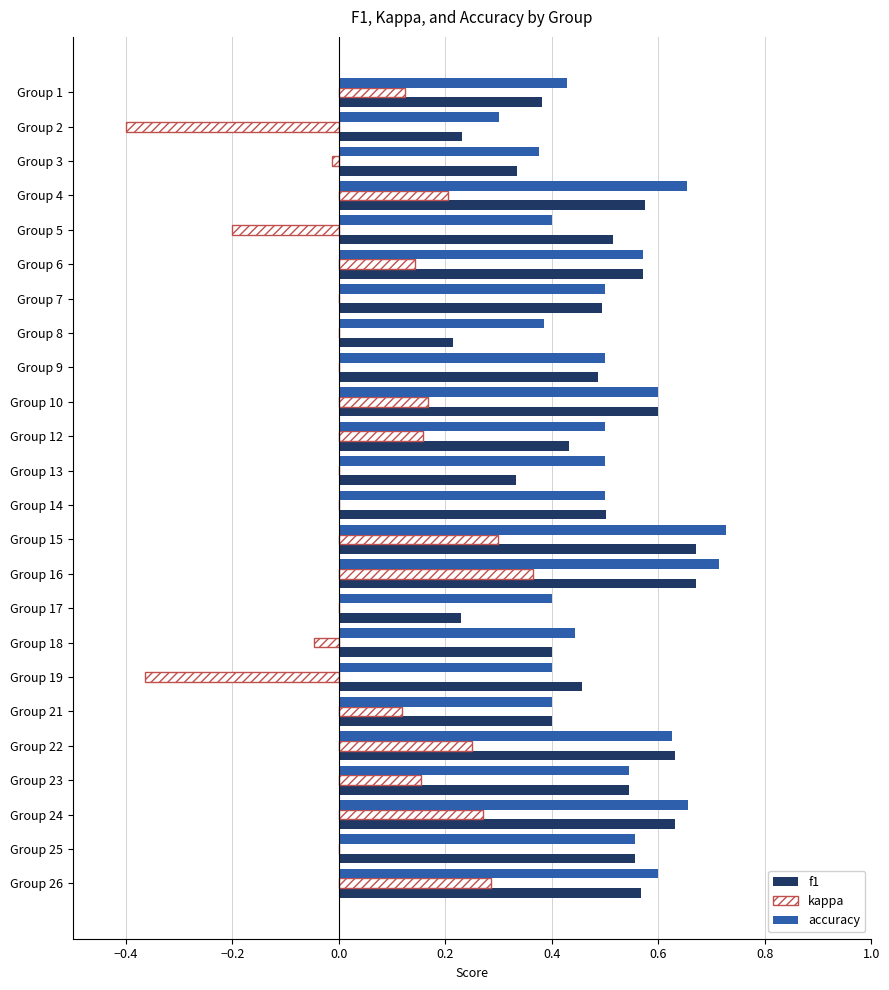

True or false: f1 has a value of 0.6 at Group 21.

False